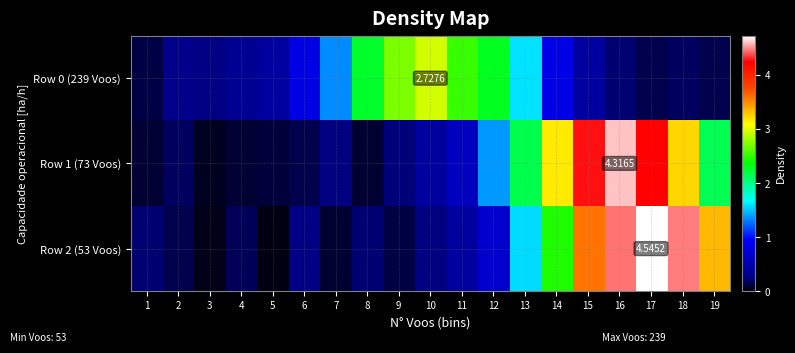

Is the value of Row 2 (53 Voos) at 10 greater than the value of Row 1 (73 Voos) at 18?

No